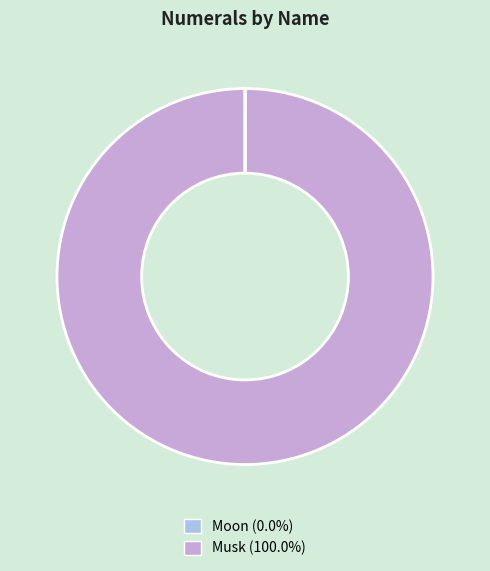

What is the largest slice in the pie chart?

Musk